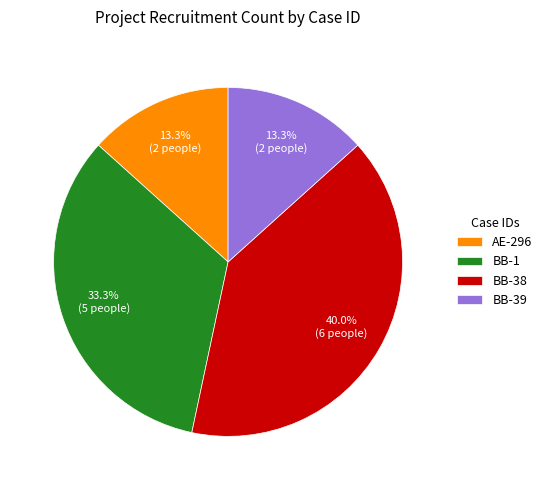

To the nearest percent, what is the difference between the largest and smallest slice percentages?

27%